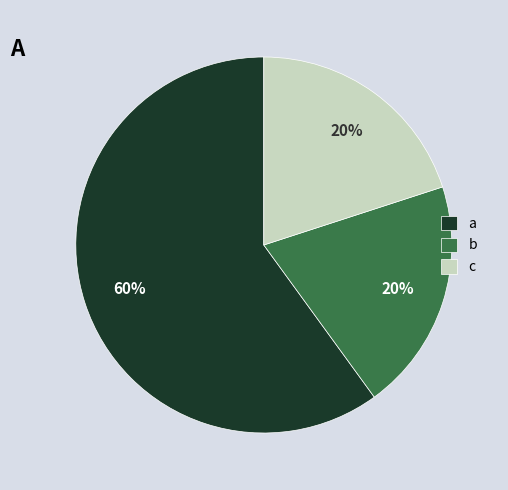

Is c the majority of the pie?

No